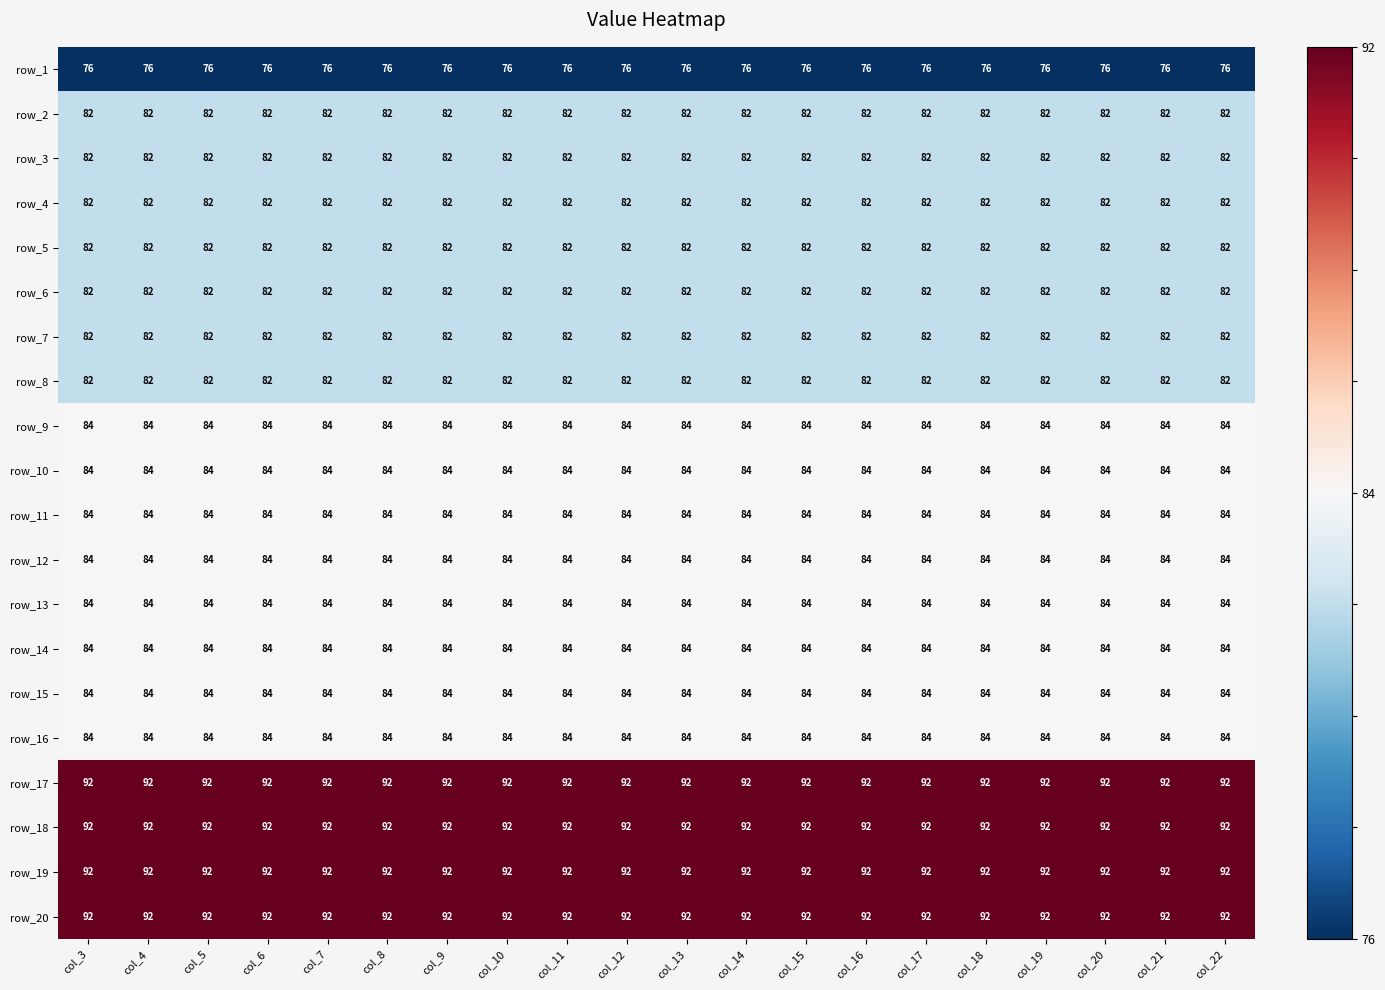

What is the total value across all series at col_5?

1690